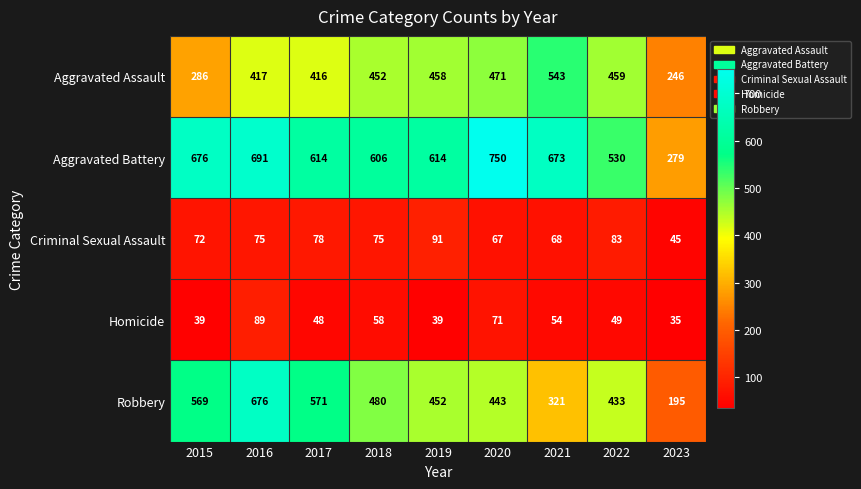

At how many categories does at least one series exceed 95?

9